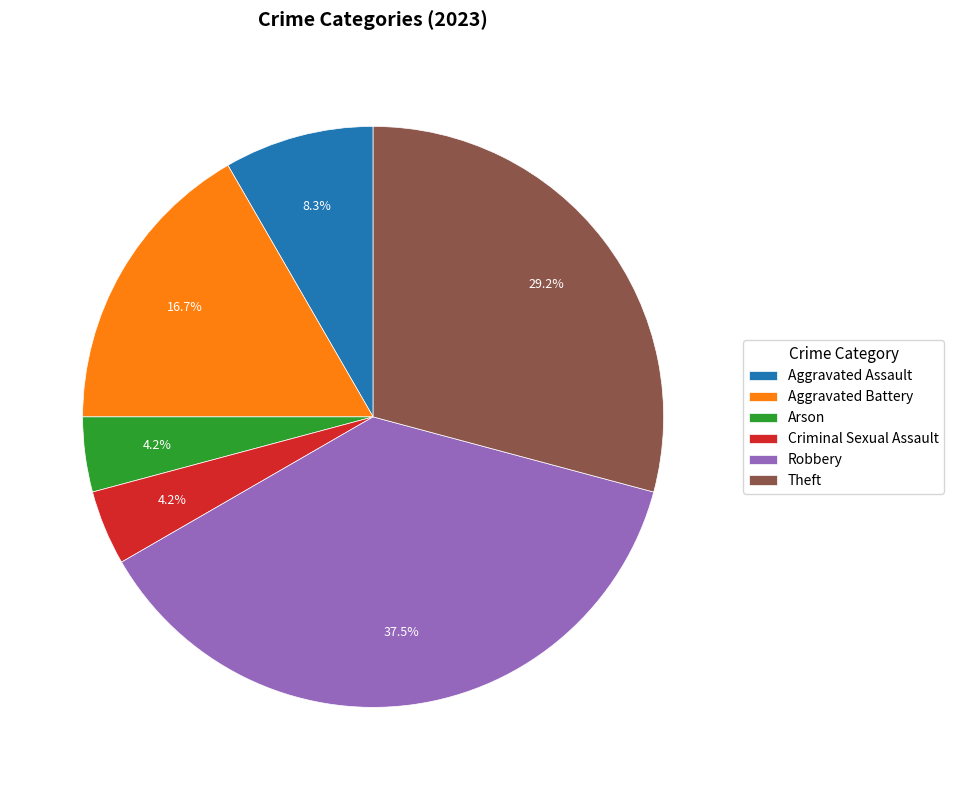

Is it true that Theft is 29% of the pie?

True